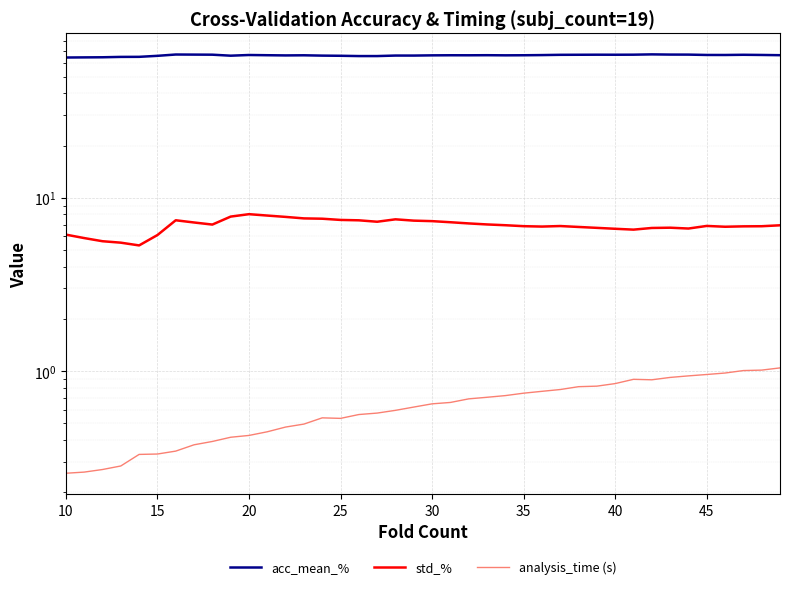

In analysis_time (s), how many points are lower than both neighbors (excluding endpoints)?

2